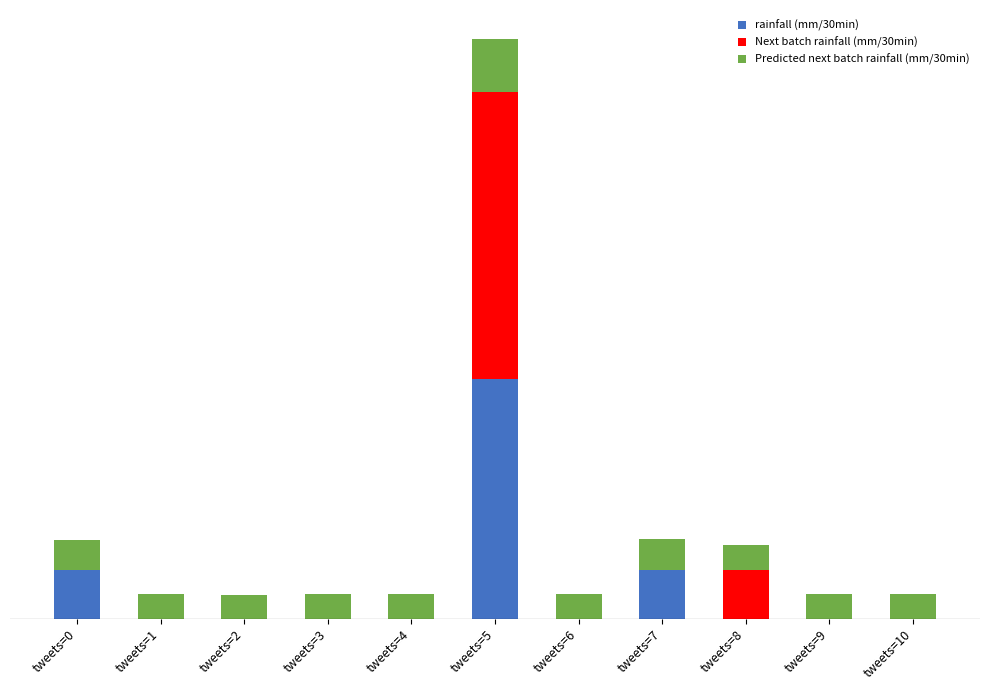

What are all the series names shown in the legend?

rainfall (mm/30min), Next batch rainfall (mm/30min), Predicted next batch rainfall (mm/30min)